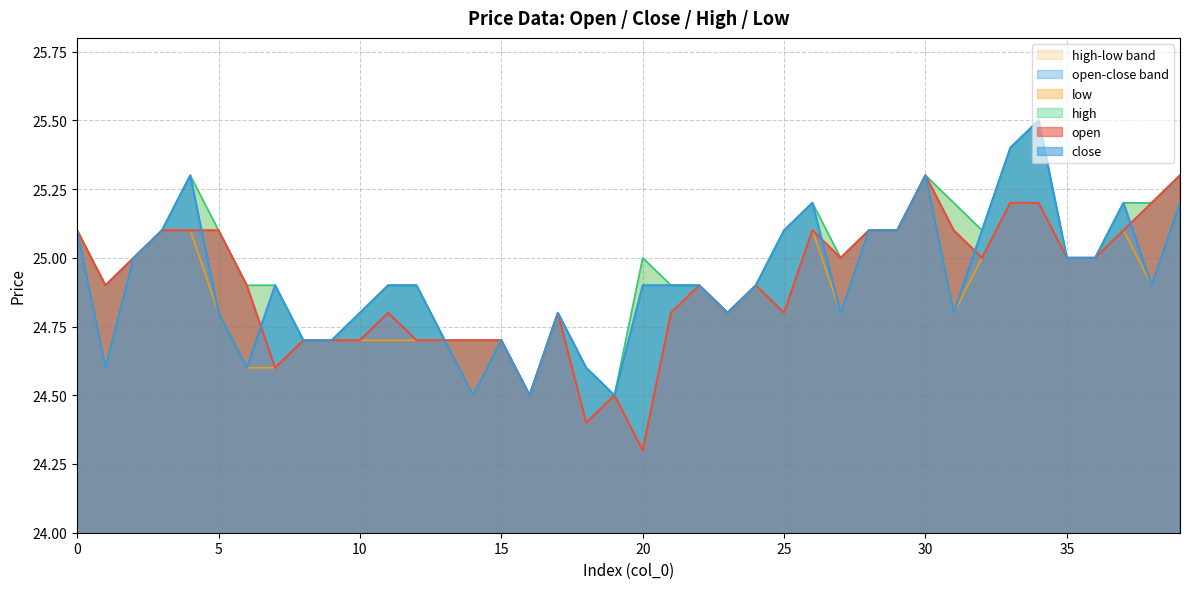

In open, how many points are lower than both neighbors (excluding endpoints)?

9